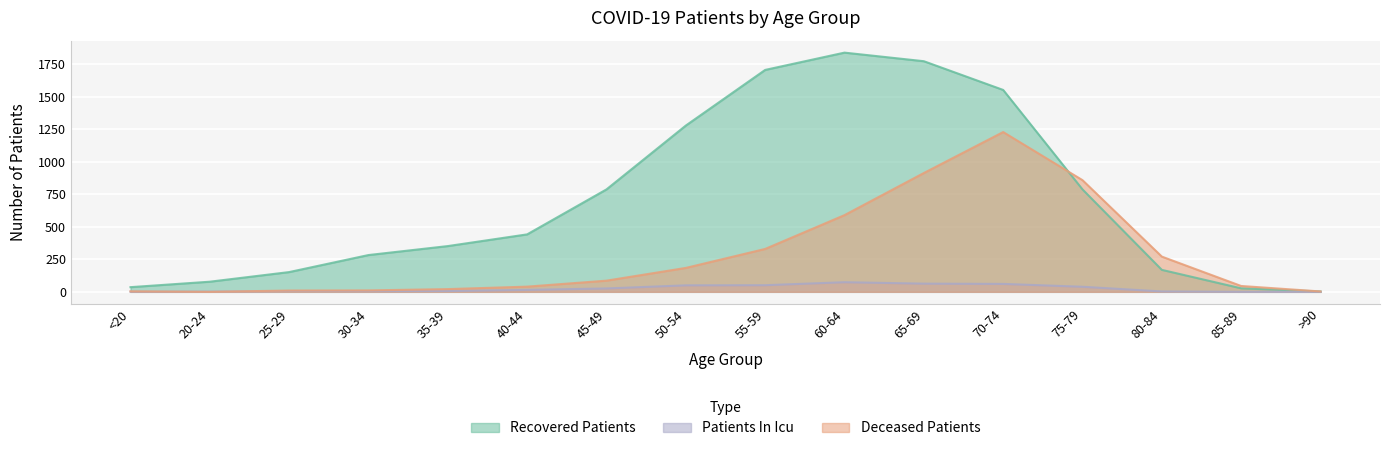

Reading left to right, what are all the values shown in this chart?

deceased_patients: 4	0	10	11	21	40	86	184	330	590	914	1229	859	271	45	3
recovered_patients: 36	78	152	283	352	442	788	1279	1707	1840	1774	1553	788	169	27	3
patients_in_icu: 1	2	6	5	6	15	26	50	51	74	63	61	39	3	0	0